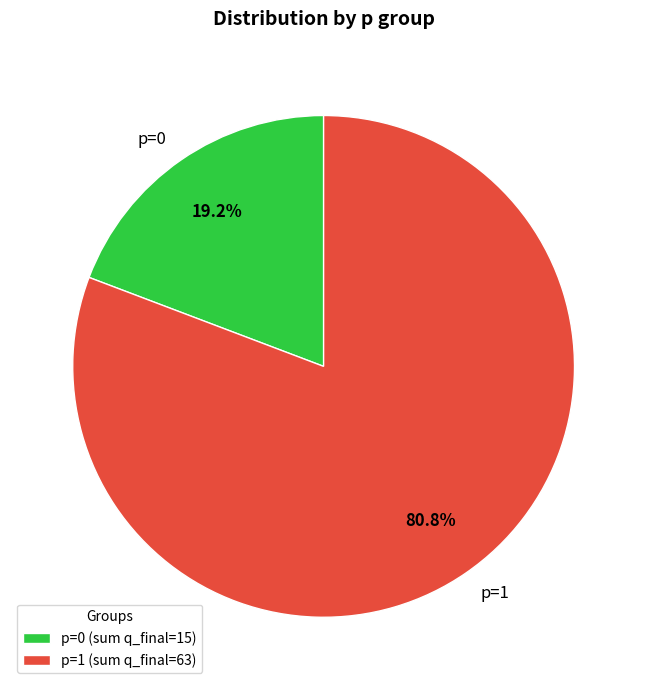

Do p=0 and p=1 together represent more than half of the pie?

Yes